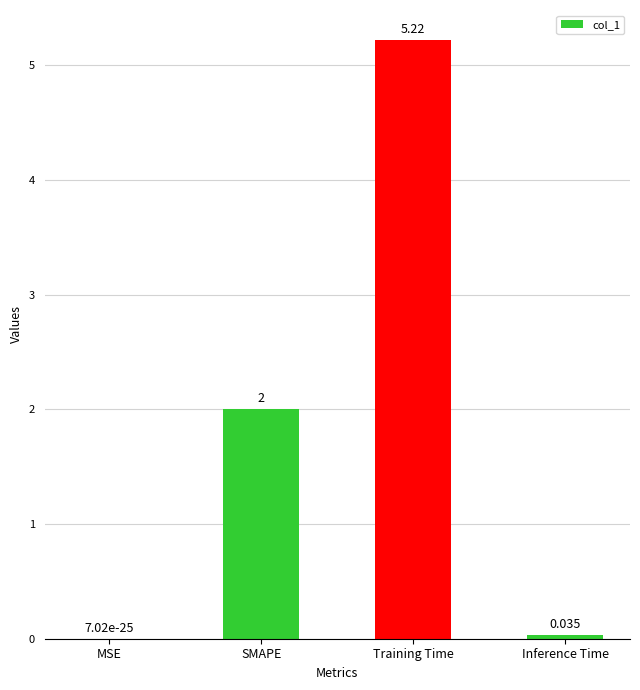

Count the number of categories in the chart.

4